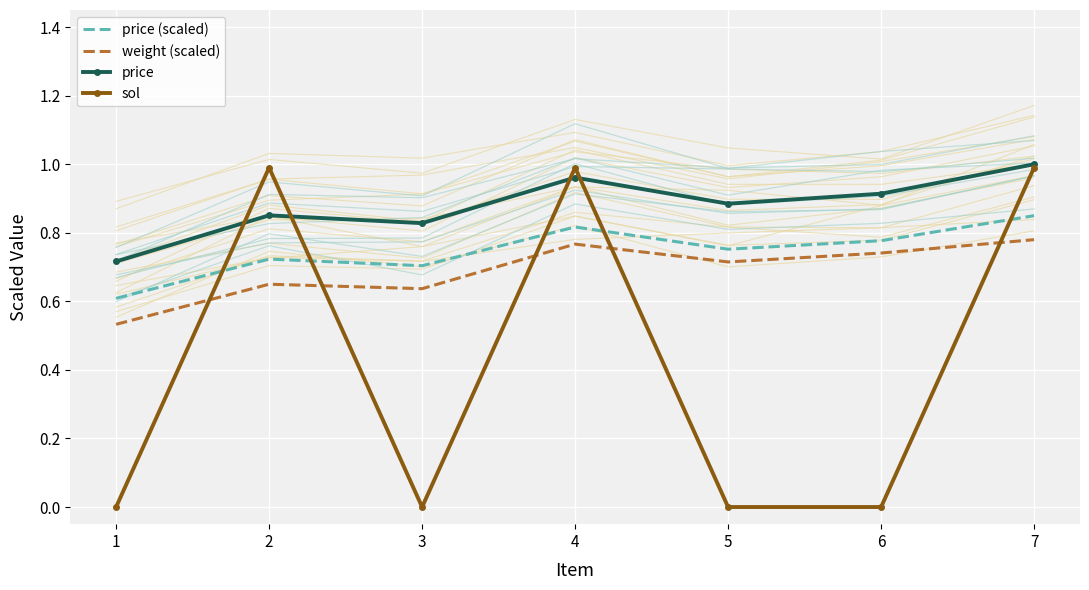

What is the value of the sol point at the 2nd from the left?

1.0